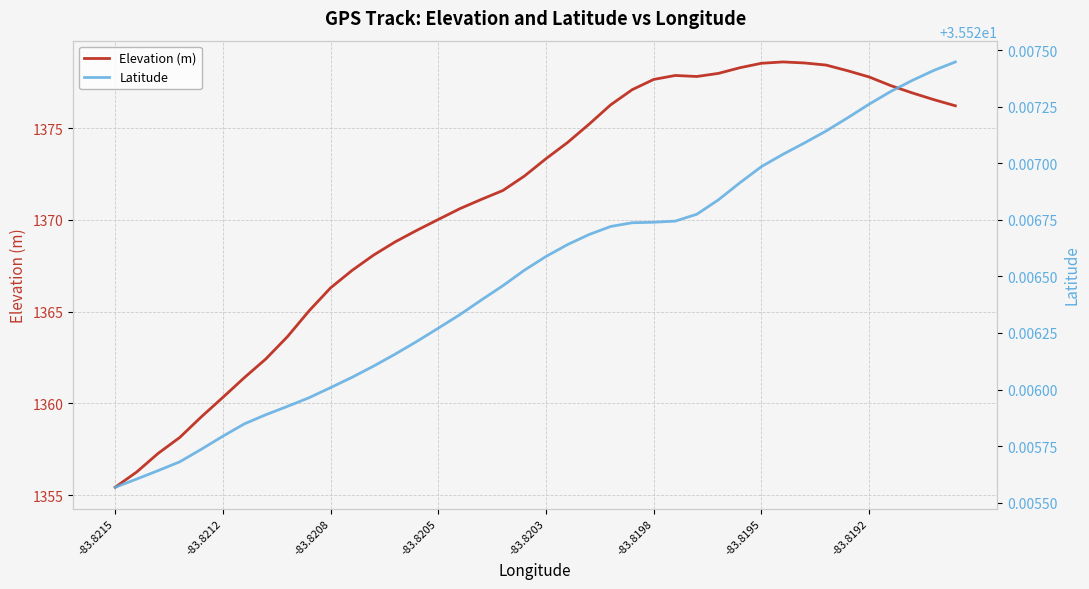

The Elevation (m) series shows 1360.3 at -83.8212. True or false?

True